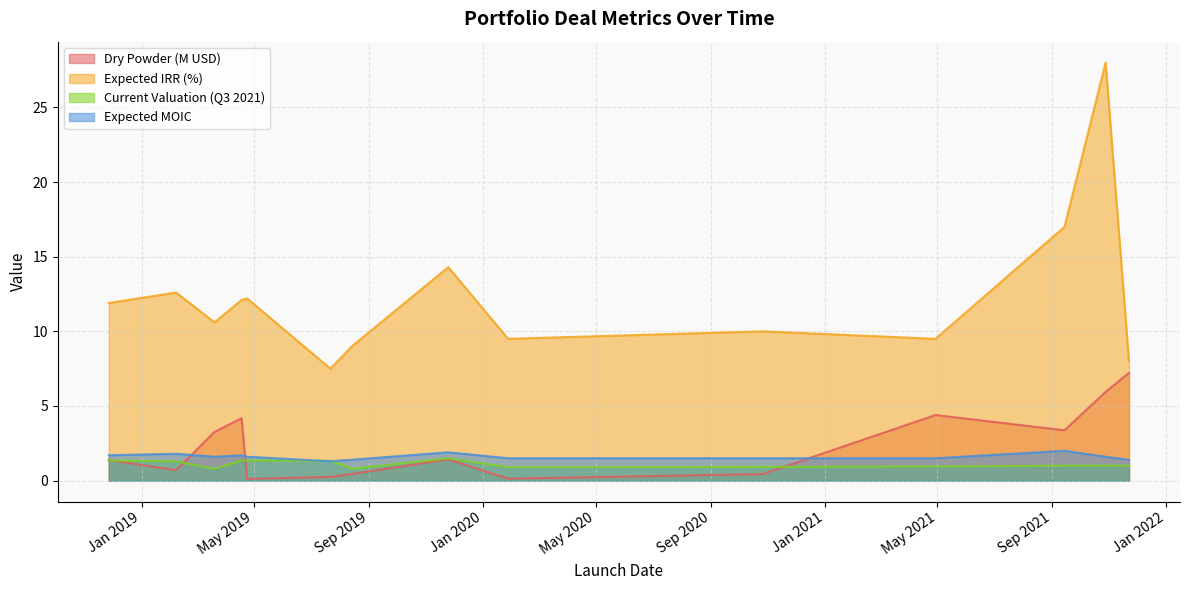

How many lines are shown in the chart?

4